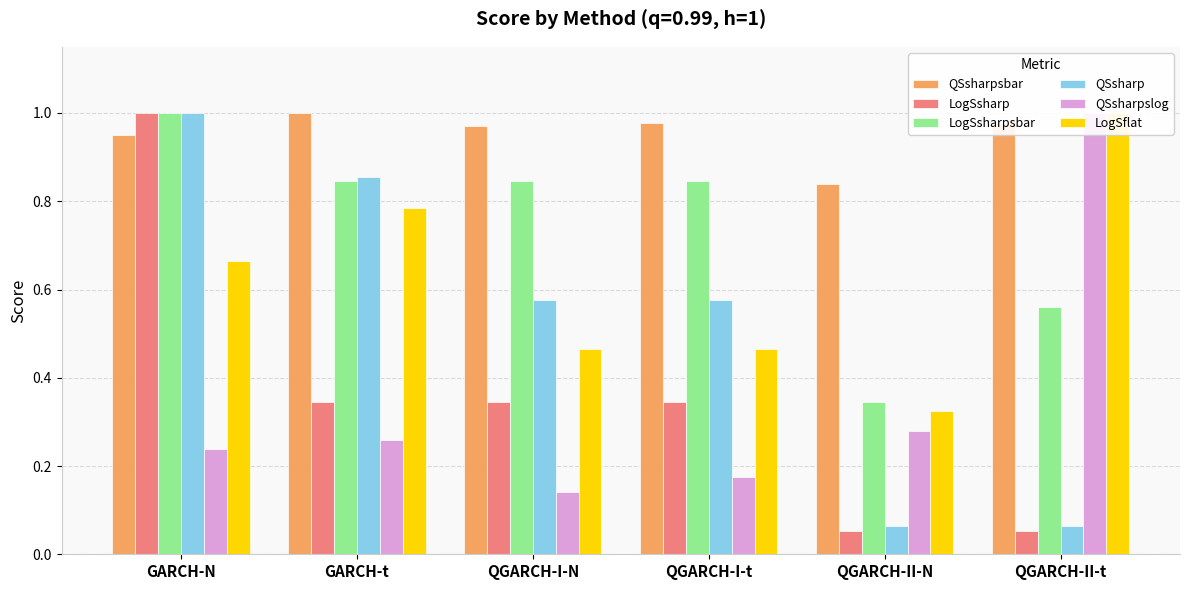

What is the average value of the LogSsharpsbar series?

0.7